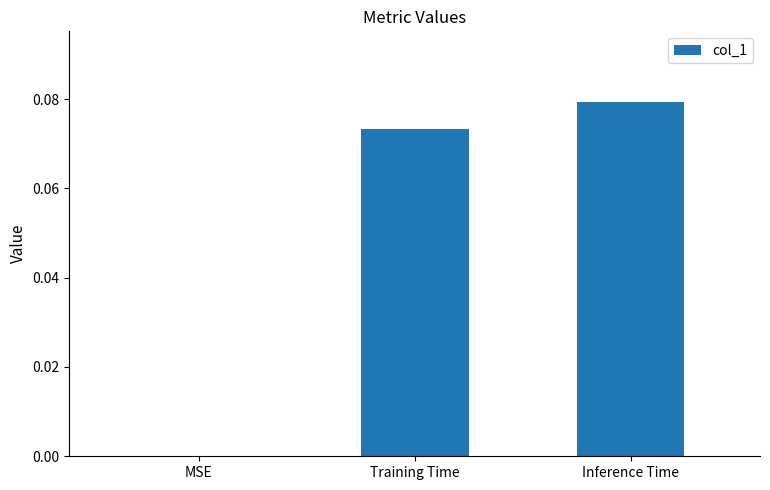

What is the change in value from MSE to Inference Time?

+0.1